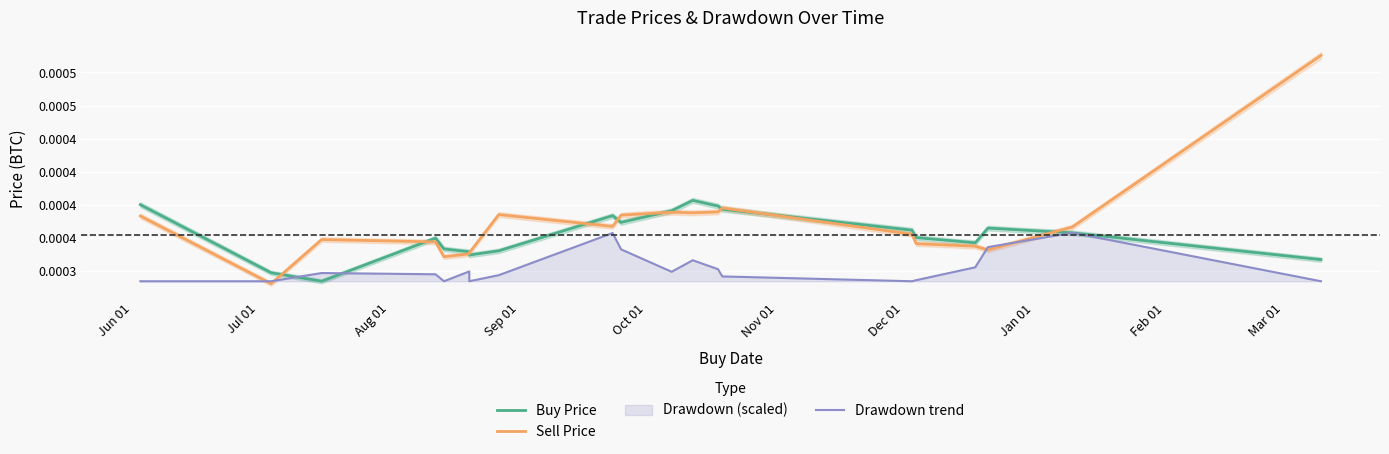

At how many categories does at least one series exceed 0?

20